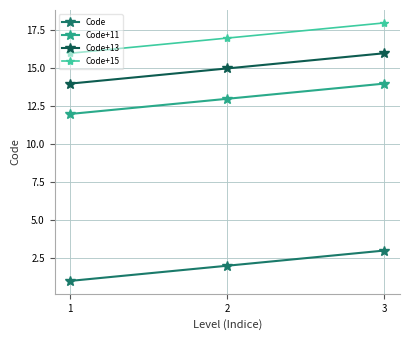

The Code+13 series shows 5 at 2. True or false?

False